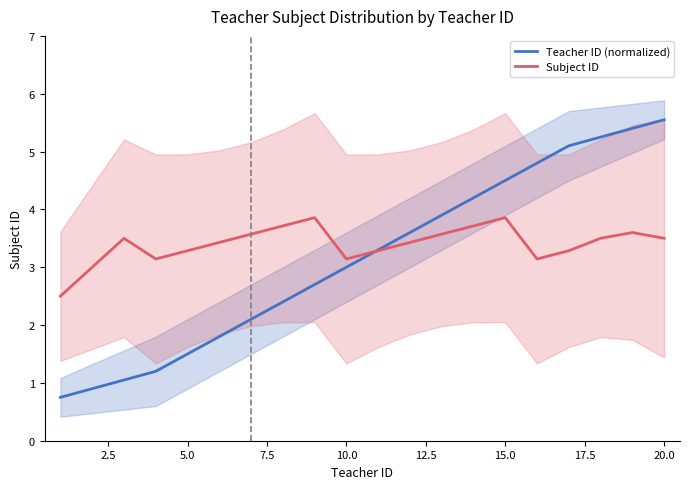

How many Subject ID values are between 3 and 4?

19